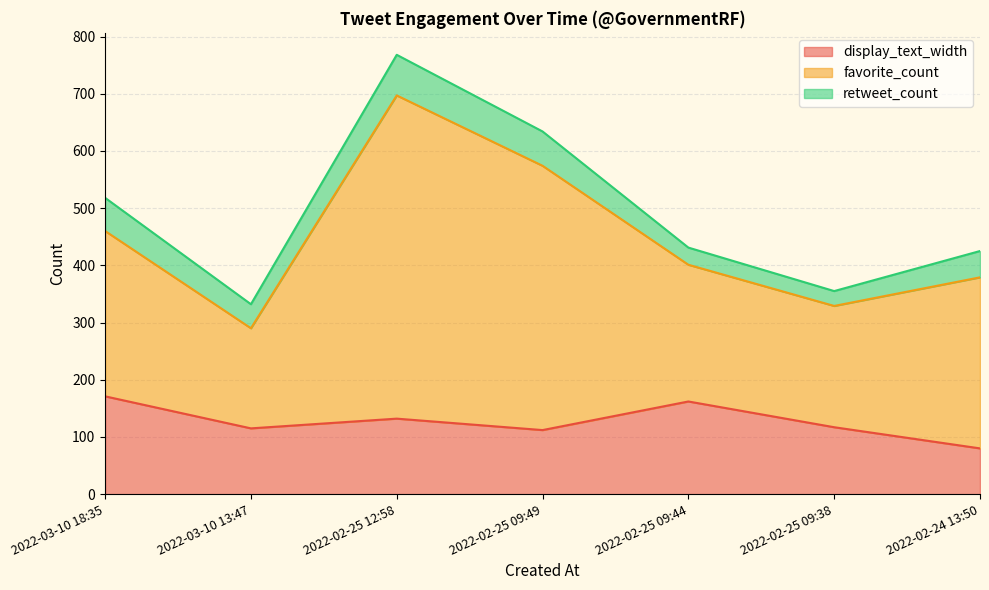

Which series has the largest total across all categories?

favorite_count